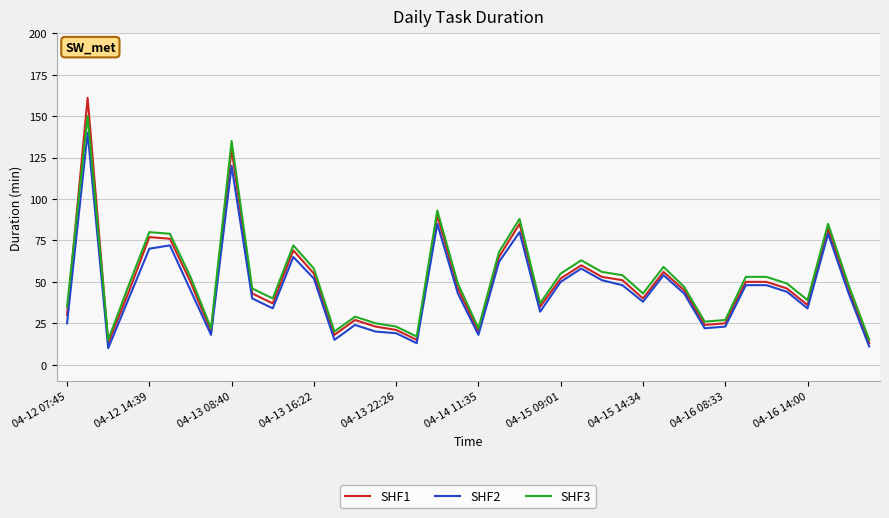

How many categories are shown in the chart?

40